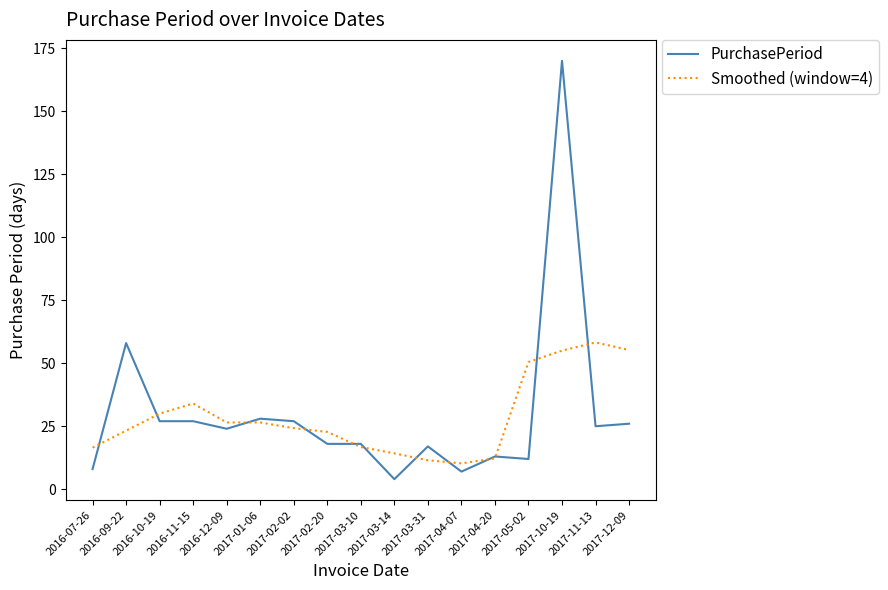

Is this an area chart (filled region under the line)?

No